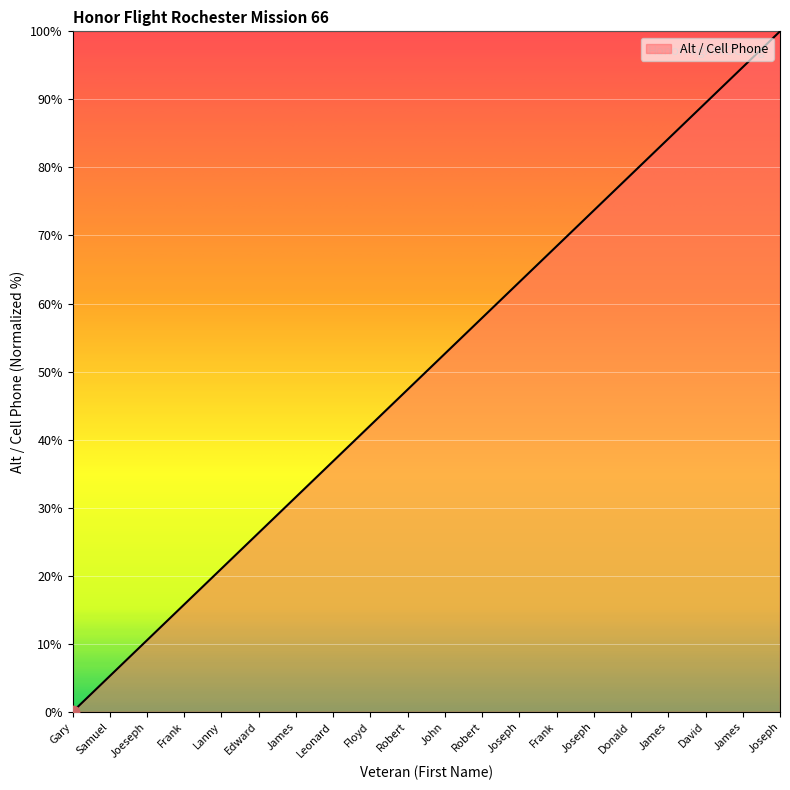

What is the ratio of the value at Frank to the value at David?

0.2